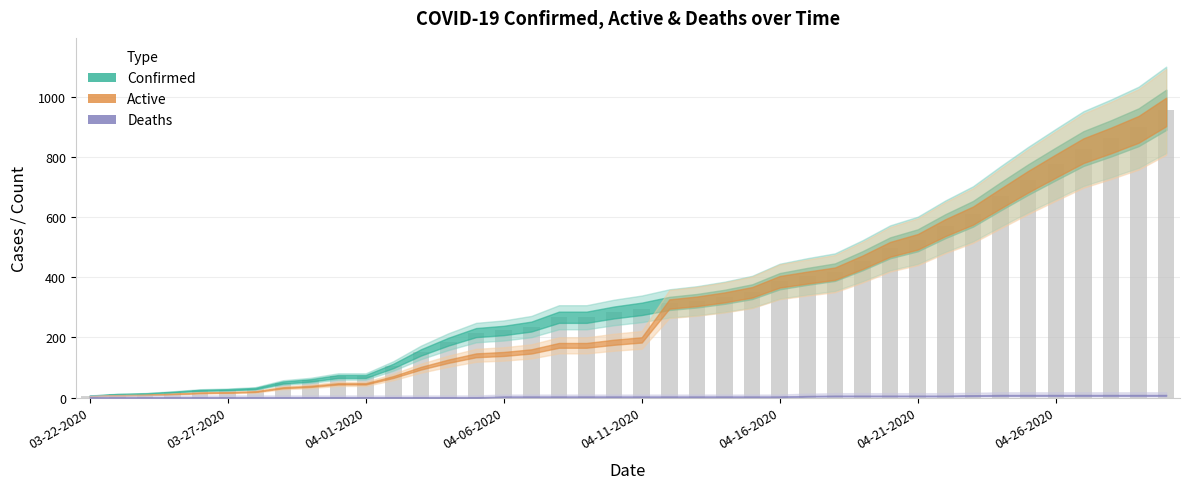

What is the difference between the maximum and minimum values?

951